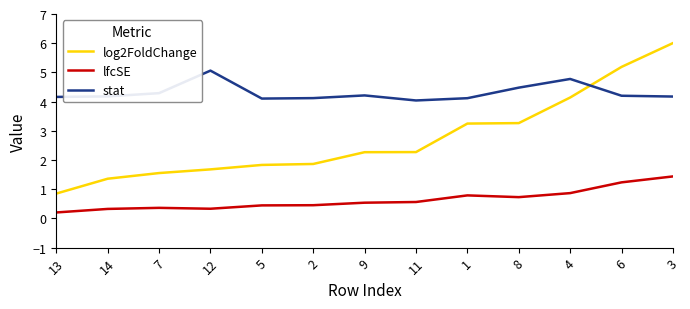

The value of log2FoldChange at 6 is 5.2. True or false?

True